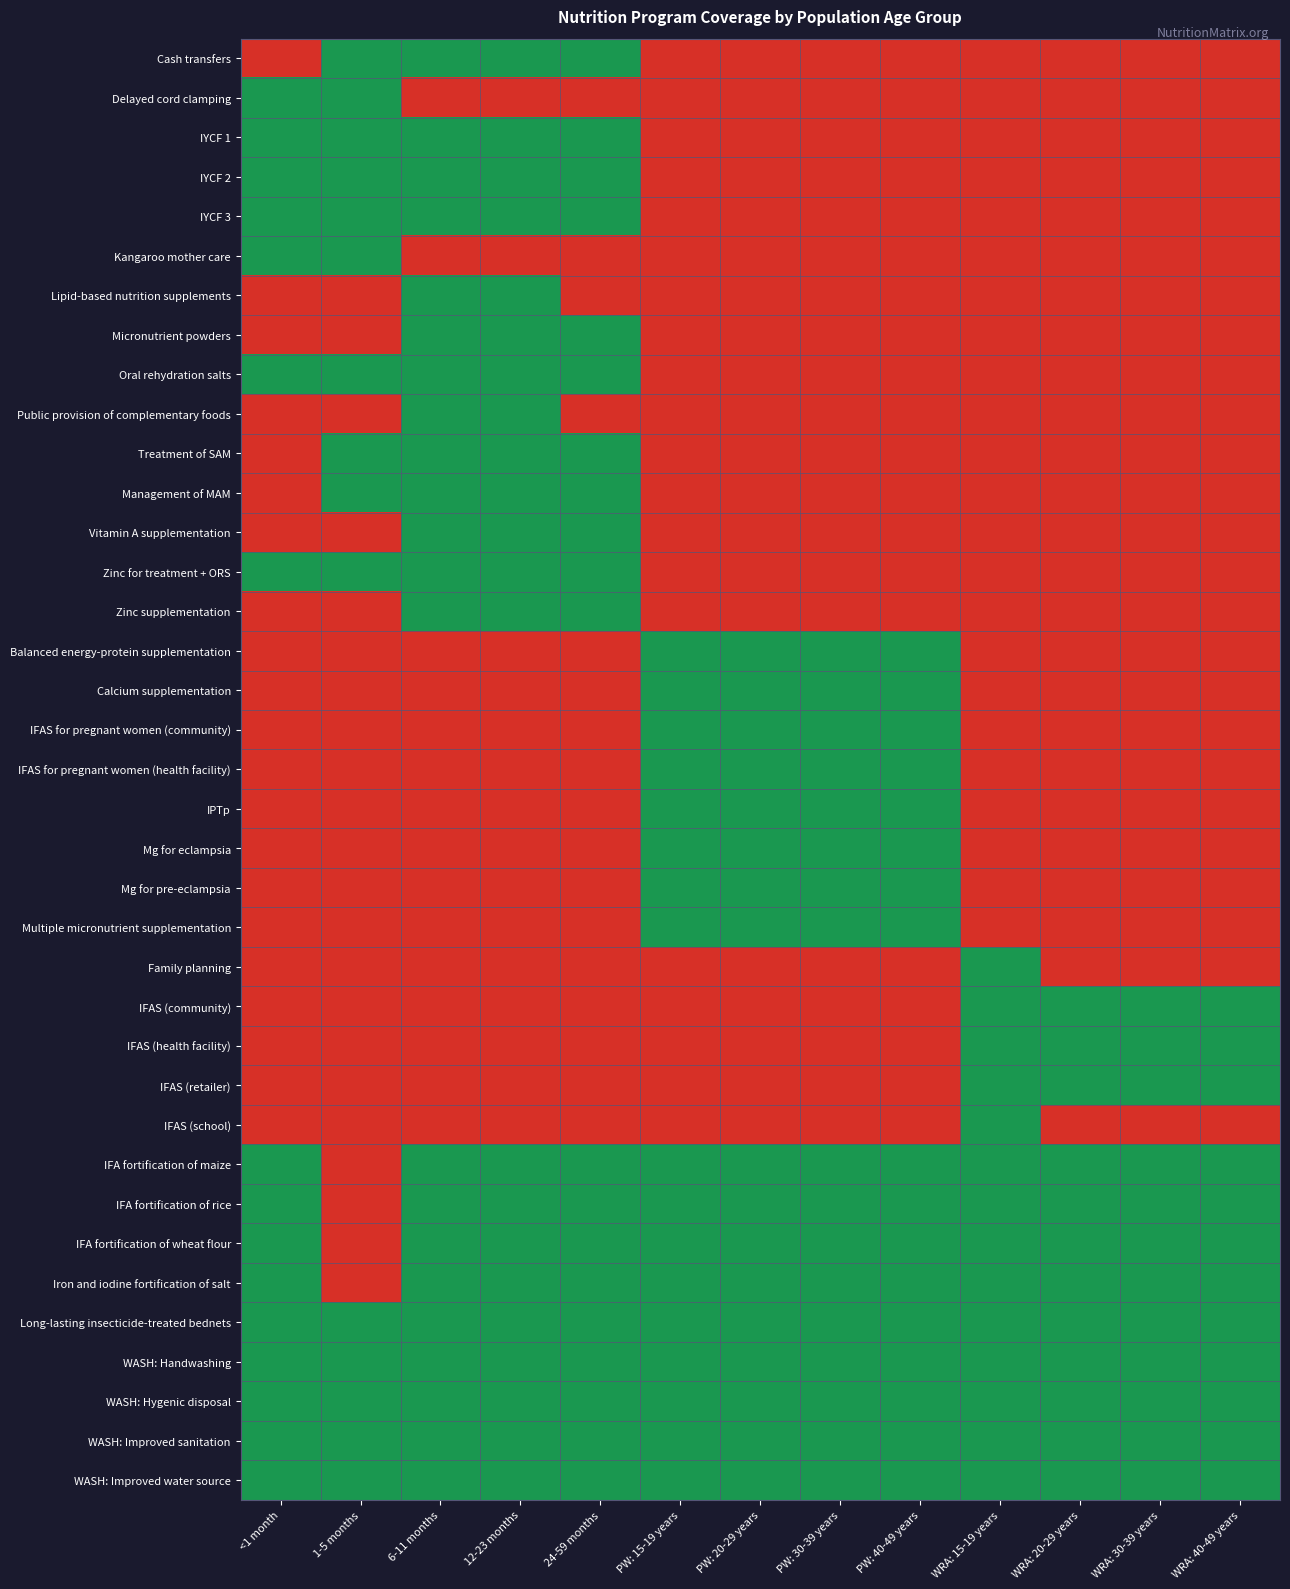

Reading right to left, extract all data points from this chart.

Cash transfers: WRA: 40-49 years=0	WRA: 30-39 years=0	WRA: 20-29 years=0	WRA: 15-19 years=0	PW: 40-49 years=0	PW: 30-39 years=0	PW: 20-29 years=0	PW: 15-19 years=0	24-59 months=1	12-23 months=1	6-11 months=1	1-5 months=1	<1 month=0
Delayed cord clamping: WRA: 40-49 years=0	WRA: 30-39 years=0	WRA: 20-29 years=0	WRA: 15-19 years=0	PW: 40-49 years=0	PW: 30-39 years=0	PW: 20-29 years=0	PW: 15-19 years=0	24-59 months=0	12-23 months=0	6-11 months=0	1-5 months=1	<1 month=1
IYCF 1: WRA: 40-49 years=0	WRA: 30-39 years=0	WRA: 20-29 years=0	WRA: 15-19 years=0	PW: 40-49 years=0	PW: 30-39 years=0	PW: 20-29 years=0	PW: 15-19 years=0	24-59 months=1	12-23 months=1	6-11 months=1	1-5 months=1	<1 month=1
IYCF 2: WRA: 40-49 years=0	WRA: 30-39 years=0	WRA: 20-29 years=0	WRA: 15-19 years=0	PW: 40-49 years=0	PW: 30-39 years=0	PW: 20-29 years=0	PW: 15-19 years=0	24-59 months=1	12-23 months=1	6-11 months=1	1-5 months=1	<1 month=1
IYCF 3: WRA: 40-49 years=0	WRA: 30-39 years=0	WRA: 20-29 years=0	WRA: 15-19 years=0	PW: 40-49 years=0	PW: 30-39 years=0	PW: 20-29 years=0	PW: 15-19 years=0	24-59 months=1	12-23 months=1	6-11 months=1	1-5 months=1	<1 month=1
Kangaroo mother care: WRA: 40-49 years=0	WRA: 30-39 years=0	WRA: 20-29 years=0	WRA: 15-19 years=0	PW: 40-49 years=0	PW: 30-39 years=0	PW: 20-29 years=0	PW: 15-19 years=0	24-59 months=0	12-23 months=0	6-11 months=0	1-5 months=1	<1 month=1
Lipid-based nutrition supplements: WRA: 40-49 years=0	WRA: 30-39 years=0	WRA: 20-29 years=0	WRA: 15-19 years=0	PW: 40-49 years=0	PW: 30-39 years=0	PW: 20-29 years=0	PW: 15-19 years=0	24-59 months=0	12-23 months=1	6-11 months=1	1-5 months=0	<1 month=0
Micronutrient powders: WRA: 40-49 years=0	WRA: 30-39 years=0	WRA: 20-29 years=0	WRA: 15-19 years=0	PW: 40-49 years=0	PW: 30-39 years=0	PW: 20-29 years=0	PW: 15-19 years=0	24-59 months=1	12-23 months=1	6-11 months=1	1-5 months=0	<1 month=0
Oral rehydration salts: WRA: 40-49 years=0	WRA: 30-39 years=0	WRA: 20-29 years=0	WRA: 15-19 years=0	PW: 40-49 years=0	PW: 30-39 years=0	PW: 20-29 years=0	PW: 15-19 years=0	24-59 months=1	12-23 months=1	6-11 months=1	1-5 months=1	<1 month=1
Public provision of complementary foods: WRA: 40-49 years=0	WRA: 30-39 years=0	WRA: 20-29 years=0	WRA: 15-19 years=0	PW: 40-49 years=0	PW: 30-39 years=0	PW: 20-29 years=0	PW: 15-19 years=0	24-59 months=0	12-23 months=1	6-11 months=1	1-5 months=0	<1 month=0
Treatment of SAM: WRA: 40-49 years=0	WRA: 30-39 years=0	WRA: 20-29 years=0	WRA: 15-19 years=0	PW: 40-49 years=0	PW: 30-39 years=0	PW: 20-29 years=0	PW: 15-19 years=0	24-59 months=1	12-23 months=1	6-11 months=1	1-5 months=1	<1 month=0
Management of MAM: WRA: 40-49 years=0	WRA: 30-39 years=0	WRA: 20-29 years=0	WRA: 15-19 years=0	PW: 40-49 years=0	PW: 30-39 years=0	PW: 20-29 years=0	PW: 15-19 years=0	24-59 months=1	12-23 months=1	6-11 months=1	1-5 months=1	<1 month=0
Vitamin A supplementation: WRA: 40-49 years=0	WRA: 30-39 years=0	WRA: 20-29 years=0	WRA: 15-19 years=0	PW: 40-49 years=0	PW: 30-39 years=0	PW: 20-29 years=0	PW: 15-19 years=0	24-59 months=1	12-23 months=1	6-11 months=1	1-5 months=0	<1 month=0
Zinc for treatment + ORS: WRA: 40-49 years=0	WRA: 30-39 years=0	WRA: 20-29 years=0	WRA: 15-19 years=0	PW: 40-49 years=0	PW: 30-39 years=0	PW: 20-29 years=0	PW: 15-19 years=0	24-59 months=1	12-23 months=1	6-11 months=1	1-5 months=1	<1 month=1
Zinc supplementation: WRA: 40-49 years=0	WRA: 30-39 years=0	WRA: 20-29 years=0	WRA: 15-19 years=0	PW: 40-49 years=0	PW: 30-39 years=0	PW: 20-29 years=0	PW: 15-19 years=0	24-59 months=1	12-23 months=1	6-11 months=1	1-5 months=0	<1 month=0
Balanced energy-protein supplementation: WRA: 40-49 years=0	WRA: 30-39 years=0	WRA: 20-29 years=0	WRA: 15-19 years=0	PW: 40-49 years=1	PW: 30-39 years=1	PW: 20-29 years=1	PW: 15-19 years=1	24-59 months=0	12-23 months=0	6-11 months=0	1-5 months=0	<1 month=0
Calcium supplementation: WRA: 40-49 years=0	WRA: 30-39 years=0	WRA: 20-29 years=0	WRA: 15-19 years=0	PW: 40-49 years=1	PW: 30-39 years=1	PW: 20-29 years=1	PW: 15-19 years=1	24-59 months=0	12-23 months=0	6-11 months=0	1-5 months=0	<1 month=0
IFAS for pregnant women (community): WRA: 40-49 years=0	WRA: 30-39 years=0	WRA: 20-29 years=0	WRA: 15-19 years=0	PW: 40-49 years=1	PW: 30-39 years=1	PW: 20-29 years=1	PW: 15-19 years=1	24-59 months=0	12-23 months=0	6-11 months=0	1-5 months=0	<1 month=0
IFAS for pregnant women (health facility): WRA: 40-49 years=0	WRA: 30-39 years=0	WRA: 20-29 years=0	WRA: 15-19 years=0	PW: 40-49 years=1	PW: 30-39 years=1	PW: 20-29 years=1	PW: 15-19 years=1	24-59 months=0	12-23 months=0	6-11 months=0	1-5 months=0	<1 month=0
IPTp: WRA: 40-49 years=0	WRA: 30-39 years=0	WRA: 20-29 years=0	WRA: 15-19 years=0	PW: 40-49 years=1	PW: 30-39 years=1	PW: 20-29 years=1	PW: 15-19 years=1	24-59 months=0	12-23 months=0	6-11 months=0	1-5 months=0	<1 month=0
Mg for eclampsia: WRA: 40-49 years=0	WRA: 30-39 years=0	WRA: 20-29 years=0	WRA: 15-19 years=0	PW: 40-49 years=1	PW: 30-39 years=1	PW: 20-29 years=1	PW: 15-19 years=1	24-59 months=0	12-23 months=0	6-11 months=0	1-5 months=0	<1 month=0
Mg for pre-eclampsia: WRA: 40-49 years=0	WRA: 30-39 years=0	WRA: 20-29 years=0	WRA: 15-19 years=0	PW: 40-49 years=1	PW: 30-39 years=1	PW: 20-29 years=1	PW: 15-19 years=1	24-59 months=0	12-23 months=0	6-11 months=0	1-5 months=0	<1 month=0
Multiple micronutrient supplementation: WRA: 40-49 years=0	WRA: 30-39 years=0	WRA: 20-29 years=0	WRA: 15-19 years=0	PW: 40-49 years=1	PW: 30-39 years=1	PW: 20-29 years=1	PW: 15-19 years=1	24-59 months=0	12-23 months=0	6-11 months=0	1-5 months=0	<1 month=0
Family planning: WRA: 40-49 years=0	WRA: 30-39 years=0	WRA: 20-29 years=0	WRA: 15-19 years=1	PW: 40-49 years=0	PW: 30-39 years=0	PW: 20-29 years=0	PW: 15-19 years=0	24-59 months=0	12-23 months=0	6-11 months=0	1-5 months=0	<1 month=0
IFAS (community): WRA: 40-49 years=1	WRA: 30-39 years=1	WRA: 20-29 years=1	WRA: 15-19 years=1	PW: 40-49 years=0	PW: 30-39 years=0	PW: 20-29 years=0	PW: 15-19 years=0	24-59 months=0	12-23 months=0	6-11 months=0	1-5 months=0	<1 month=0
IFAS (health facility): WRA: 40-49 years=1	WRA: 30-39 years=1	WRA: 20-29 years=1	WRA: 15-19 years=1	PW: 40-49 years=0	PW: 30-39 years=0	PW: 20-29 years=0	PW: 15-19 years=0	24-59 months=0	12-23 months=0	6-11 months=0	1-5 months=0	<1 month=0
IFAS (retailer): WRA: 40-49 years=1	WRA: 30-39 years=1	WRA: 20-29 years=1	WRA: 15-19 years=1	PW: 40-49 years=0	PW: 30-39 years=0	PW: 20-29 years=0	PW: 15-19 years=0	24-59 months=0	12-23 months=0	6-11 months=0	1-5 months=0	<1 month=0
IFAS (school): WRA: 40-49 years=0	WRA: 30-39 years=0	WRA: 20-29 years=0	WRA: 15-19 years=1	PW: 40-49 years=0	PW: 30-39 years=0	PW: 20-29 years=0	PW: 15-19 years=0	24-59 months=0	12-23 months=0	6-11 months=0	1-5 months=0	<1 month=0
IFA fortification of maize: WRA: 40-49 years=1	WRA: 30-39 years=1	WRA: 20-29 years=1	WRA: 15-19 years=1	PW: 40-49 years=1	PW: 30-39 years=1	PW: 20-29 years=1	PW: 15-19 years=1	24-59 months=1	12-23 months=1	6-11 months=1	1-5 months=0	<1 month=1
IFA fortification of rice: WRA: 40-49 years=1	WRA: 30-39 years=1	WRA: 20-29 years=1	WRA: 15-19 years=1	PW: 40-49 years=1	PW: 30-39 years=1	PW: 20-29 years=1	PW: 15-19 years=1	24-59 months=1	12-23 months=1	6-11 months=1	1-5 months=0	<1 month=1
IFA fortification of wheat flour: WRA: 40-49 years=1	WRA: 30-39 years=1	WRA: 20-29 years=1	WRA: 15-19 years=1	PW: 40-49 years=1	PW: 30-39 years=1	PW: 20-29 years=1	PW: 15-19 years=1	24-59 months=1	12-23 months=1	6-11 months=1	1-5 months=0	<1 month=1
Iron and iodine fortification of salt: WRA: 40-49 years=1	WRA: 30-39 years=1	WRA: 20-29 years=1	WRA: 15-19 years=1	PW: 40-49 years=1	PW: 30-39 years=1	PW: 20-29 years=1	PW: 15-19 years=1	24-59 months=1	12-23 months=1	6-11 months=1	1-5 months=0	<1 month=1
Long-lasting insecticide-treated bednets: WRA: 40-49 years=1	WRA: 30-39 years=1	WRA: 20-29 years=1	WRA: 15-19 years=1	PW: 40-49 years=1	PW: 30-39 years=1	PW: 20-29 years=1	PW: 15-19 years=1	24-59 months=1	12-23 months=1	6-11 months=1	1-5 months=1	<1 month=1
WASH: Handwashing: WRA: 40-49 years=1	WRA: 30-39 years=1	WRA: 20-29 years=1	WRA: 15-19 years=1	PW: 40-49 years=1	PW: 30-39 years=1	PW: 20-29 years=1	PW: 15-19 years=1	24-59 months=1	12-23 months=1	6-11 months=1	1-5 months=1	<1 month=1
WASH: Hygenic disposal: WRA: 40-49 years=1	WRA: 30-39 years=1	WRA: 20-29 years=1	WRA: 15-19 years=1	PW: 40-49 years=1	PW: 30-39 years=1	PW: 20-29 years=1	PW: 15-19 years=1	24-59 months=1	12-23 months=1	6-11 months=1	1-5 months=1	<1 month=1
WASH: Improved sanitation: WRA: 40-49 years=1	WRA: 30-39 years=1	WRA: 20-29 years=1	WRA: 15-19 years=1	PW: 40-49 years=1	PW: 30-39 years=1	PW: 20-29 years=1	PW: 15-19 years=1	24-59 months=1	12-23 months=1	6-11 months=1	1-5 months=1	<1 month=1
WASH: Improved water source: WRA: 40-49 years=1	WRA: 30-39 years=1	WRA: 20-29 years=1	WRA: 15-19 years=1	PW: 40-49 years=1	PW: 30-39 years=1	PW: 20-29 years=1	PW: 15-19 years=1	24-59 months=1	12-23 months=1	6-11 months=1	1-5 months=1	<1 month=1